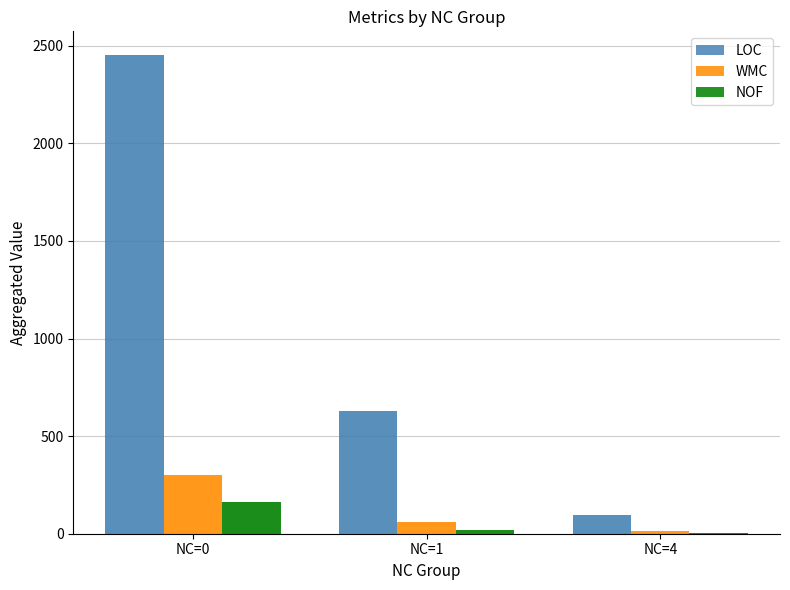

How many bars are there in total?

9